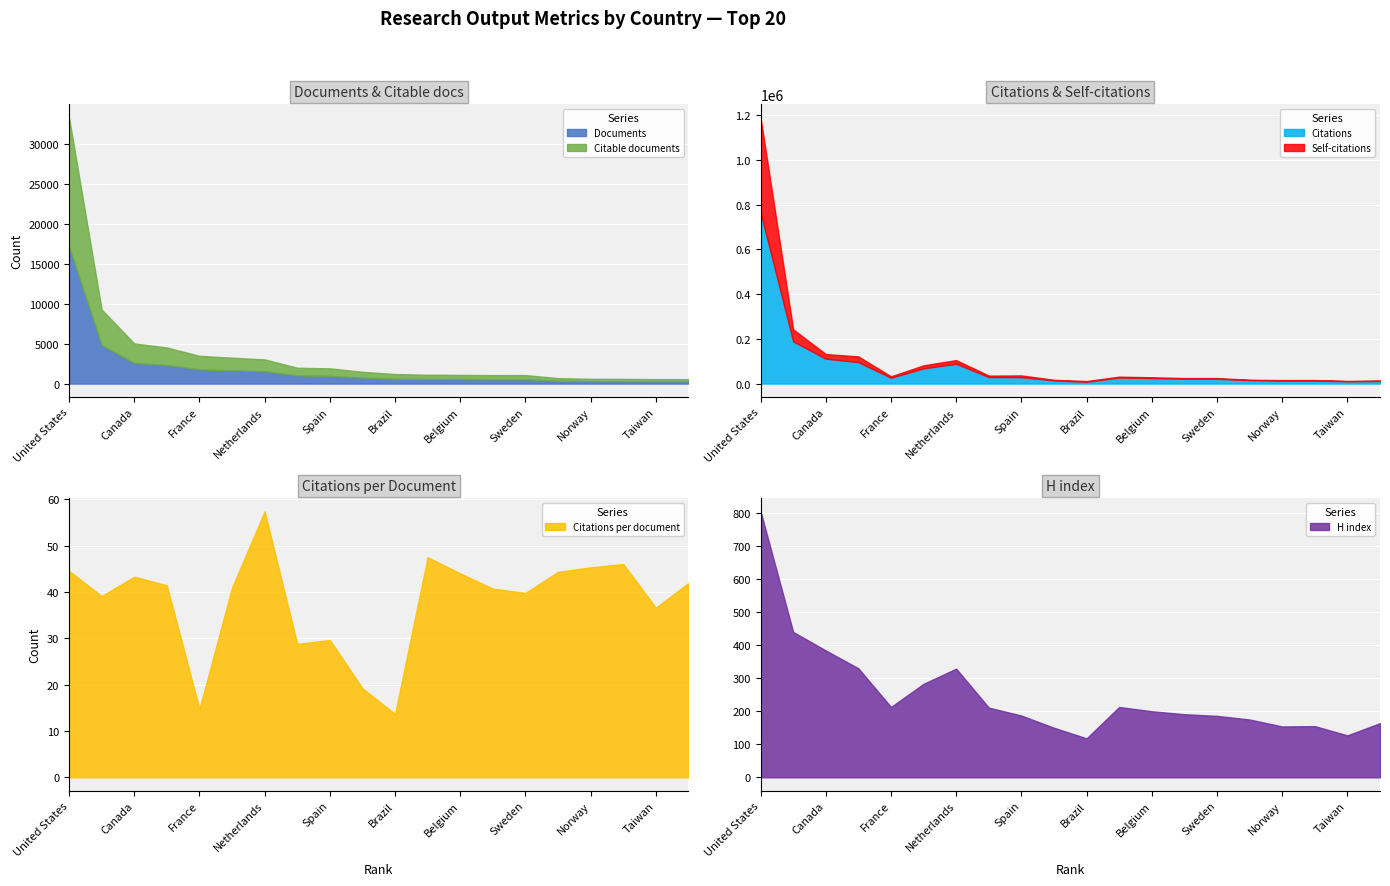

True or false: Citable documents and Citations cross at least once.

False